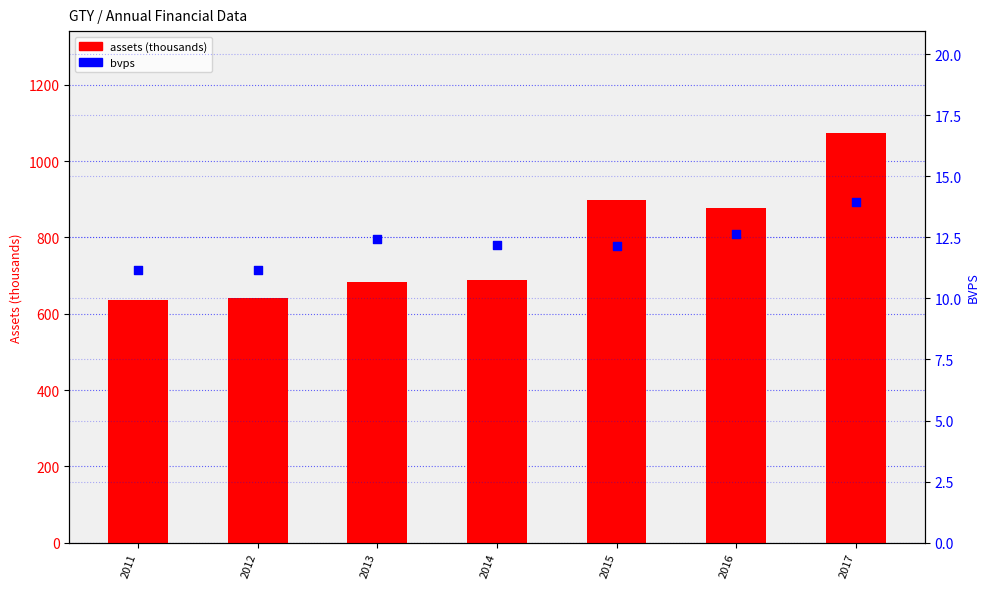

What is the total value across all series at 2017?

1086.7